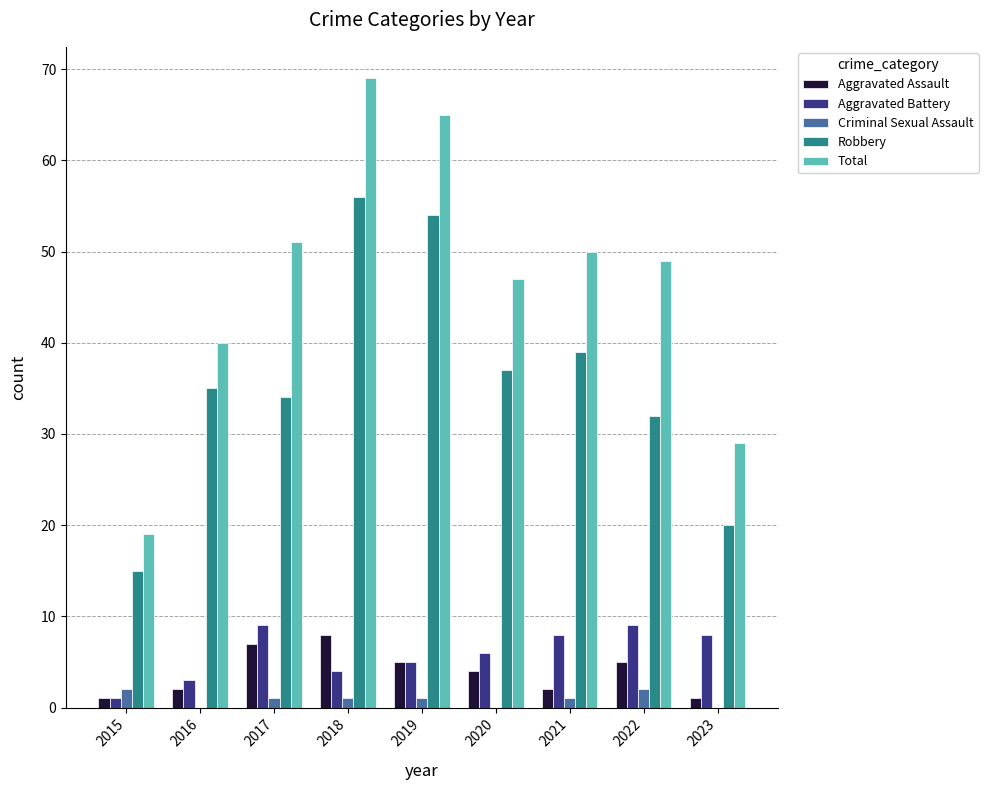

At which category is the sum across all series the highest?

2018